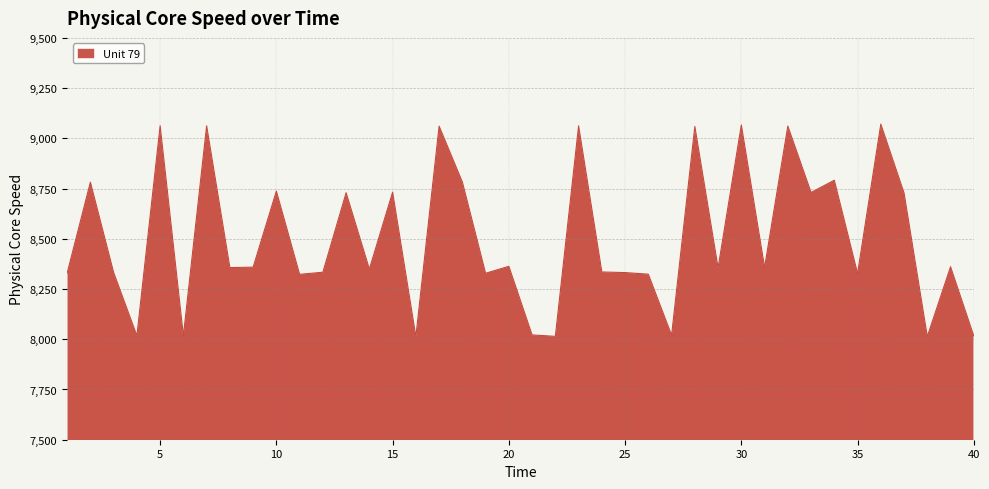

Reading left to right, extract all data points from this chart.

1=8329.4	2=8782.1	3=8332.3	4=8018.1	5=9062.9	6=8018.1	7=9062.6	8=8356.7	9=8359.0	10=8737.6	11=8323.1	12=8333.7	13=8729.5	14=8349.6	15=8732.4	16=8013.7	17=9060.9	18=8782.8	19=8328.5	20=8363.1	21=8021.7	22=8014.6	23=9062.6	24=8335.1	25=8331.9	26=8323.9	27=8020.4	28=9059.5	29=8355.7	30=9066.7	31=8357.8	32=9061.2	33=8730.8	34=8791.6	35=8327.5	36=9070.9	37=8727.9	38=8013.7	39=8361.1	40=8016.2